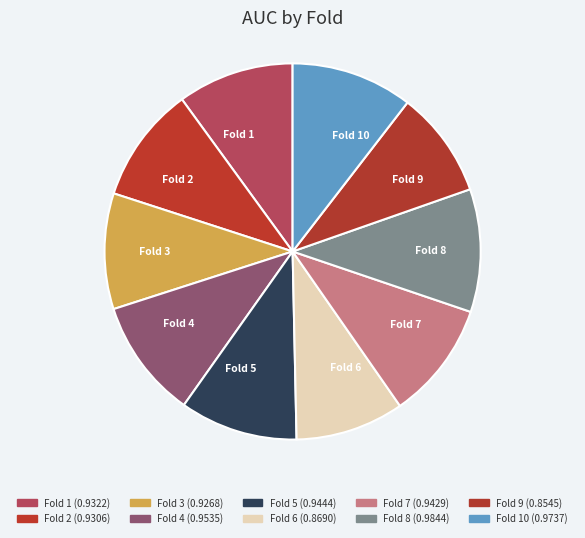

Do Fold 3 and Fold 4 together represent more than half of the pie?

No